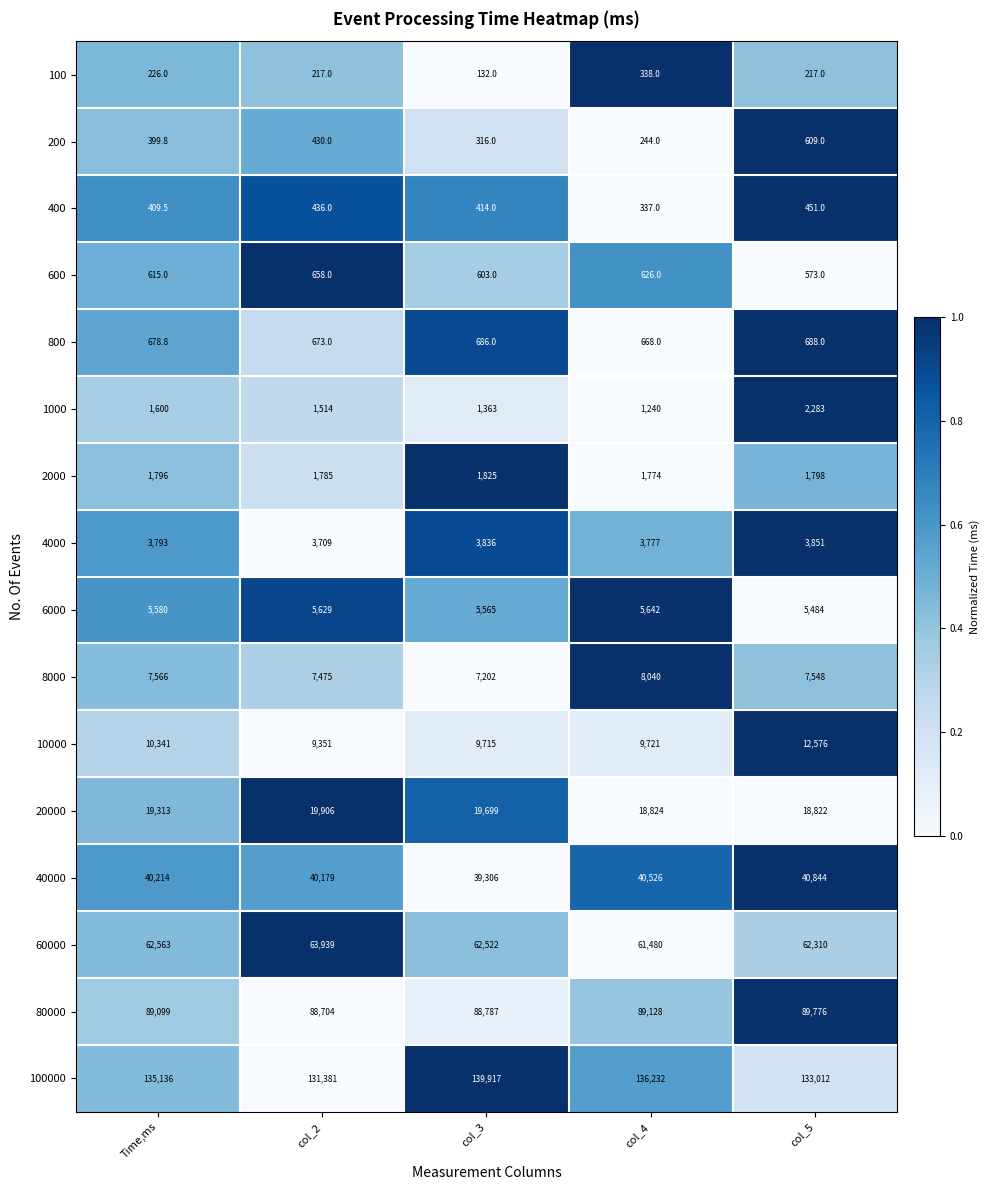

Is the value of 4000 at col_2 greater than the value of 20000 at col_2?

No